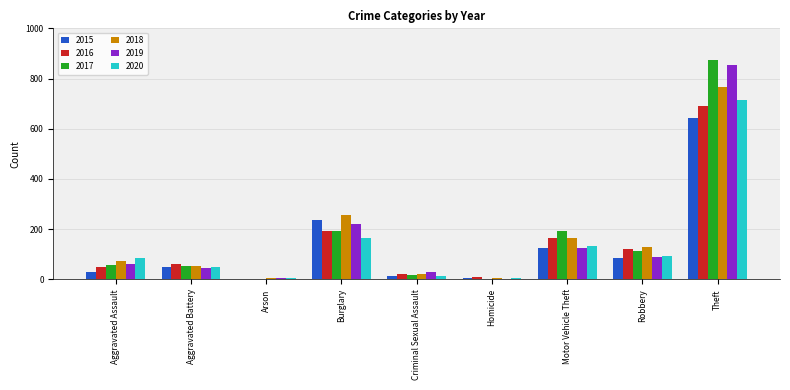

The 2018 series shows 72 at Aggravated Assault. True or false?

True